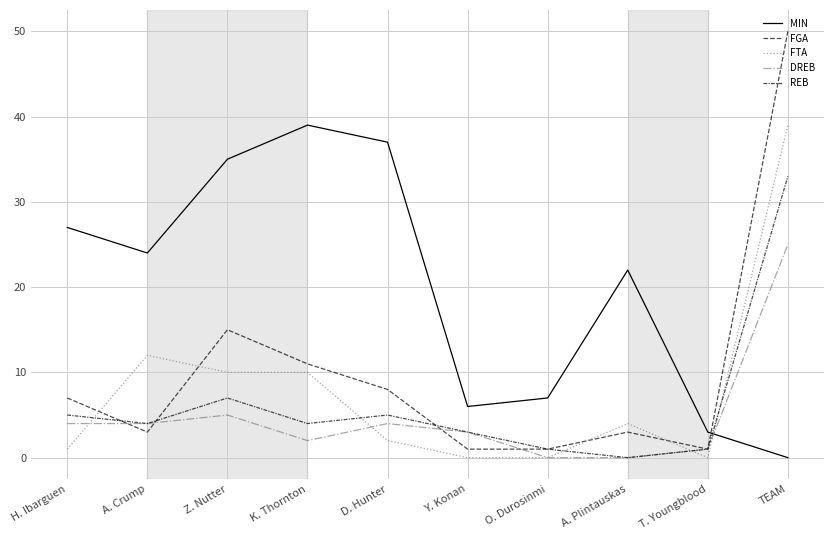

What is the spread (max minus min) of values at D. Hunter?

35